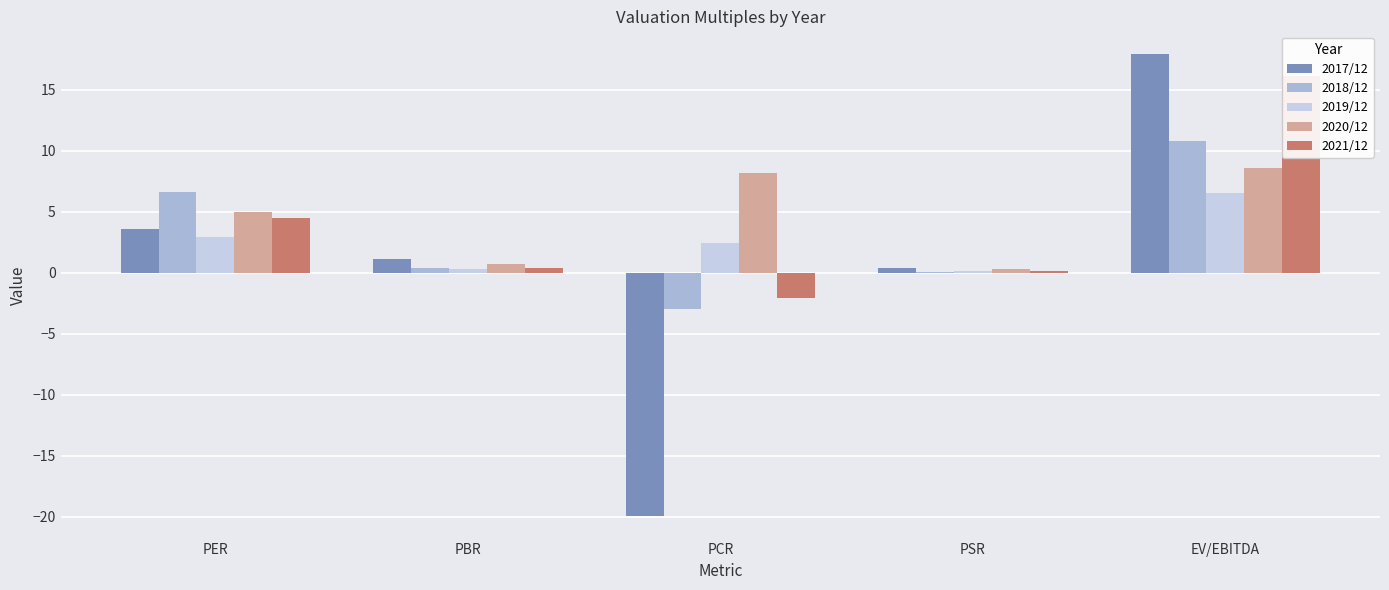

What is the difference between the highest and lowest values at PSR?

0.3